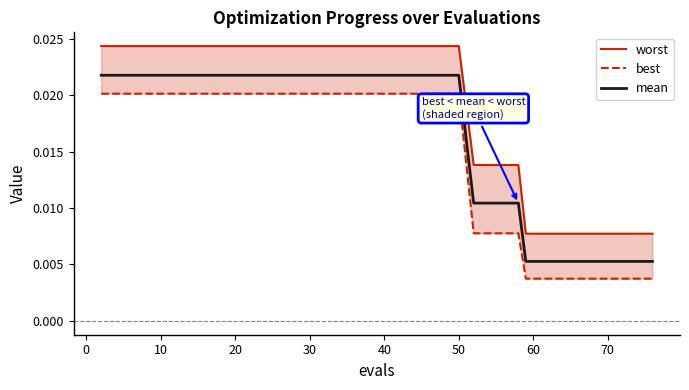

What are all the series names shown in the legend?

worst, best, mean